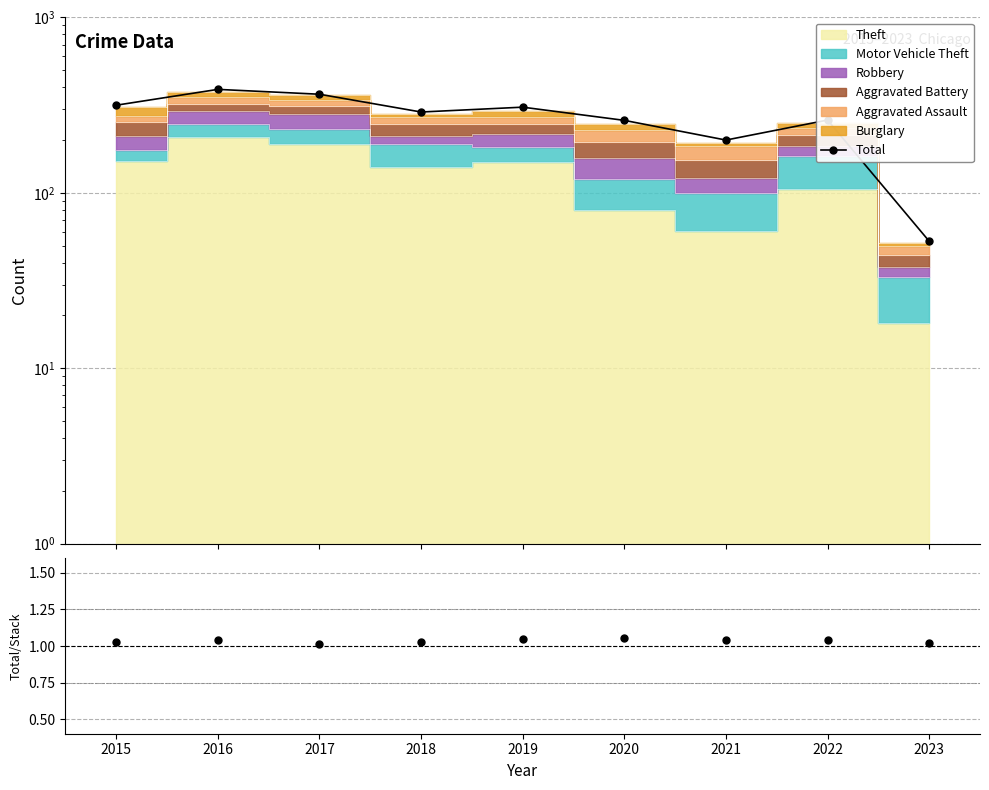

What is the change in value from 2015 to 2016?

+73